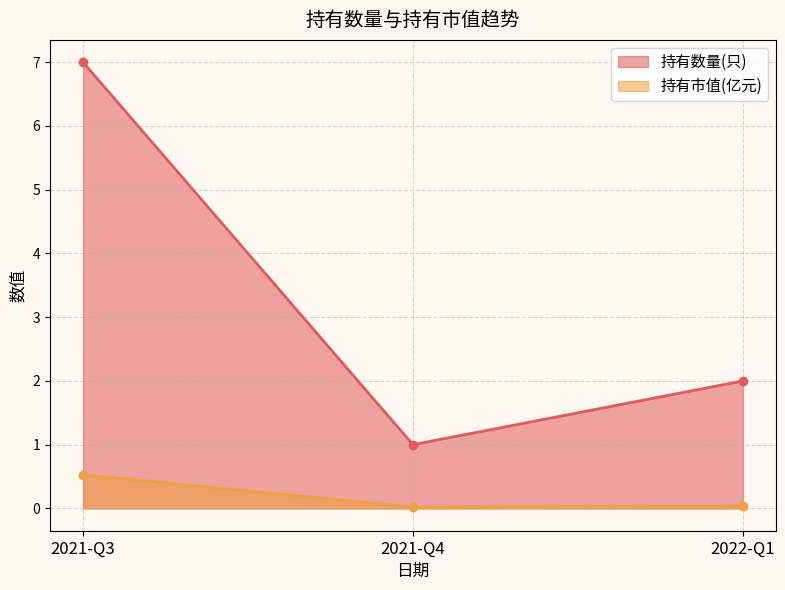

What is the label of the 1st point from the left?

2021-Q3